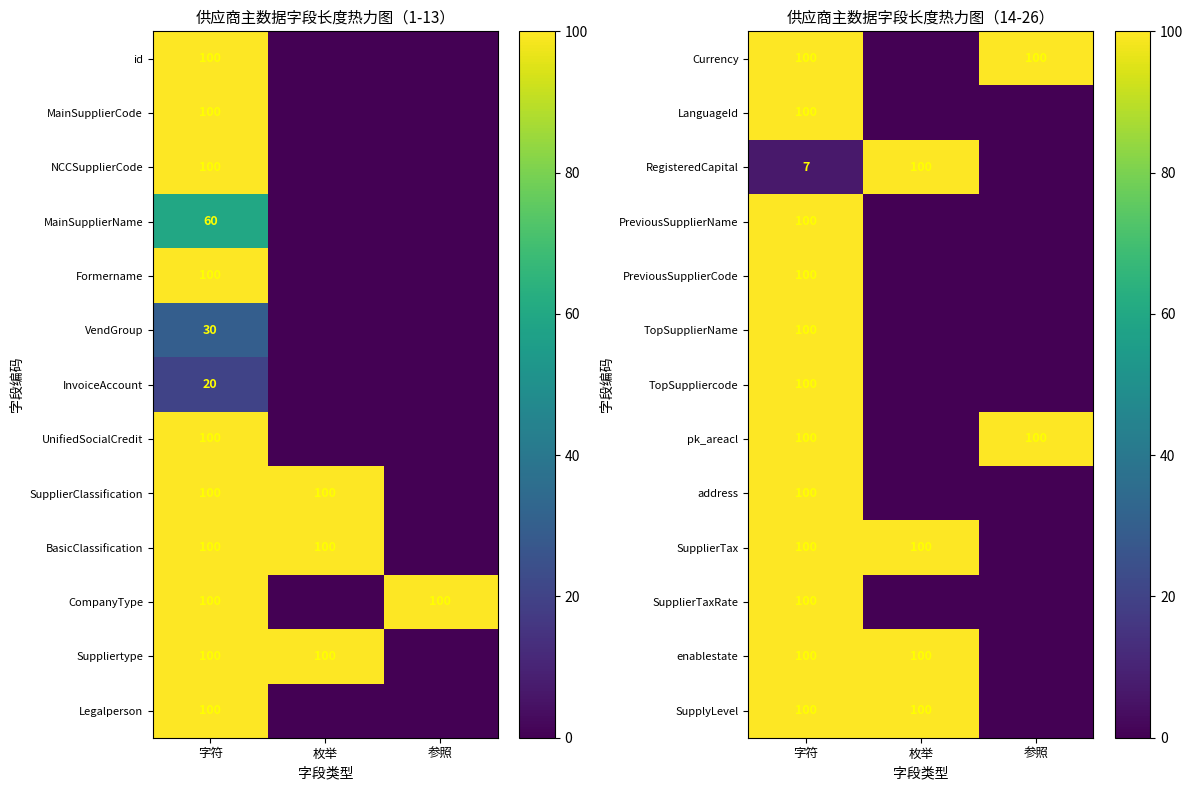

How many series are shown in this chart?

13